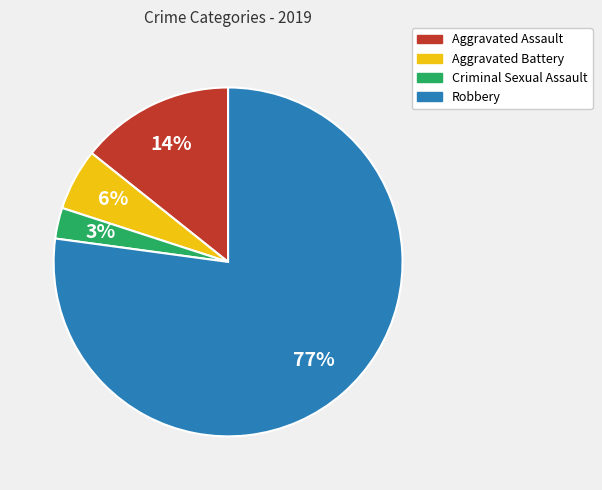

To the nearest percent, what is the difference between the Aggravated Assault and Robbery slice percentages?

63%